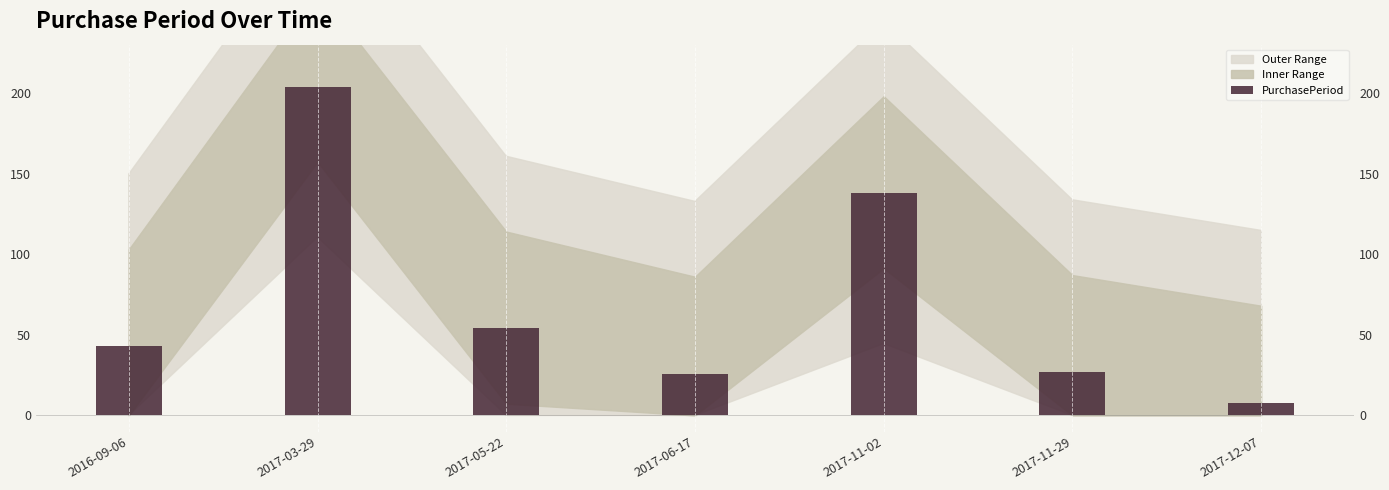

Reading left to right, transcribe all the data shown in this chart.

2016-09-06=43	2017-03-29=204	2017-05-22=54	2017-06-17=26	2017-11-02=138	2017-11-29=27	2017-12-07=8